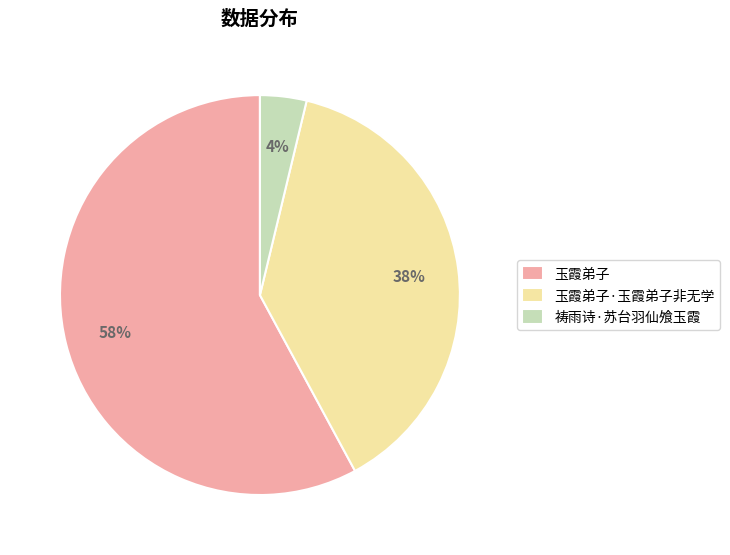

What is the largest slice in the pie chart?

玉霞弟子